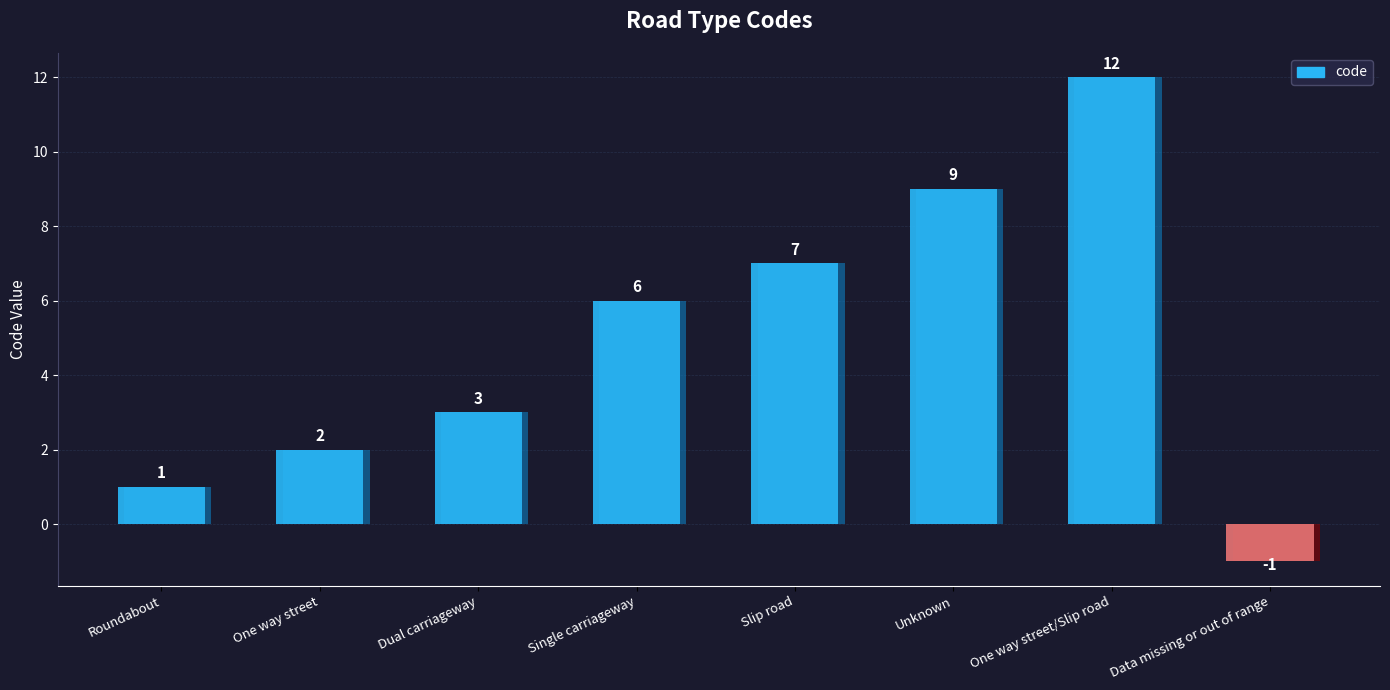

Reading left to right, extract all data points from this chart.

Roundabout=1	One way street=2	Dual carriageway=3	Single carriageway=6	Slip road=7	Unknown=9	One way street/Slip road=12	Data missing or out of range=-1